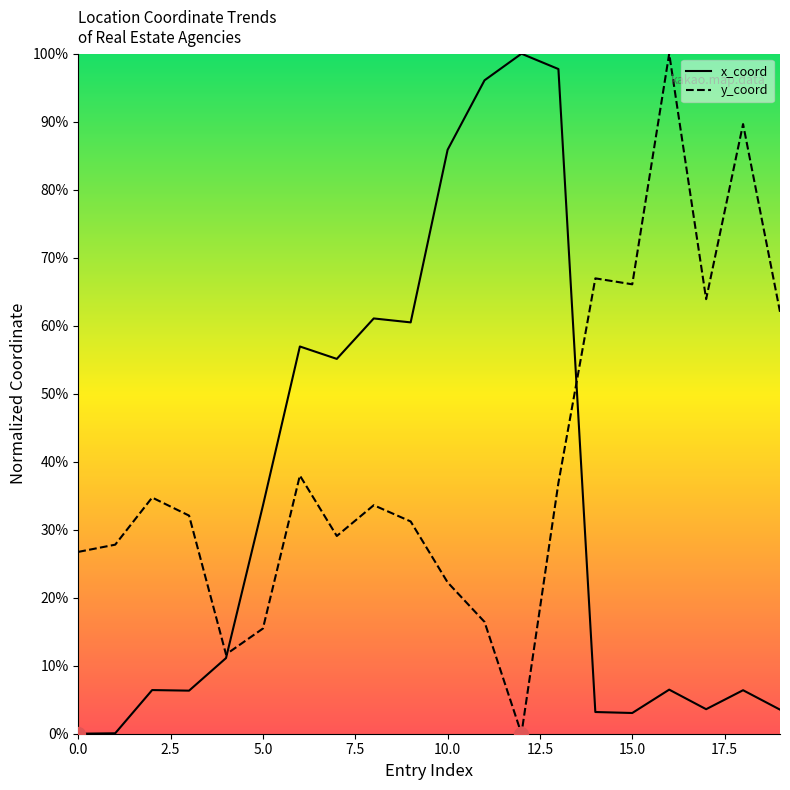

What is the value of the x_coord point at the 11th from the left?

0.9